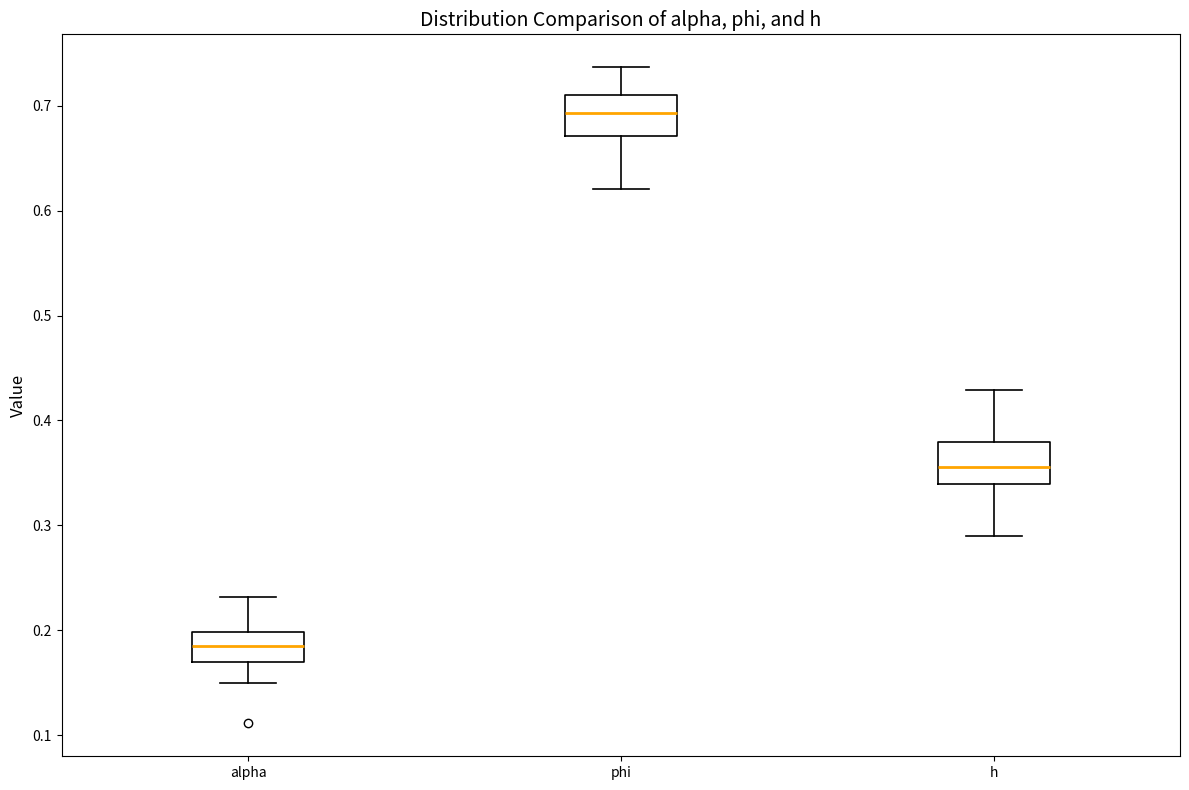

Where does the upper whisker of the box for alpha end on the y-axis? The values are not printed on the chart, so give them approximately, as read against the axis.

0.23